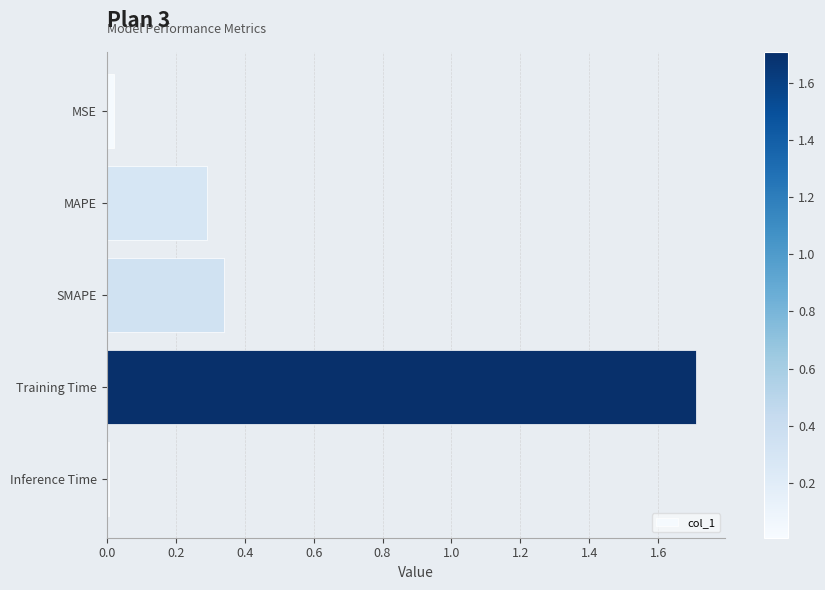

What is the difference between the maximum and minimum values?

1.7